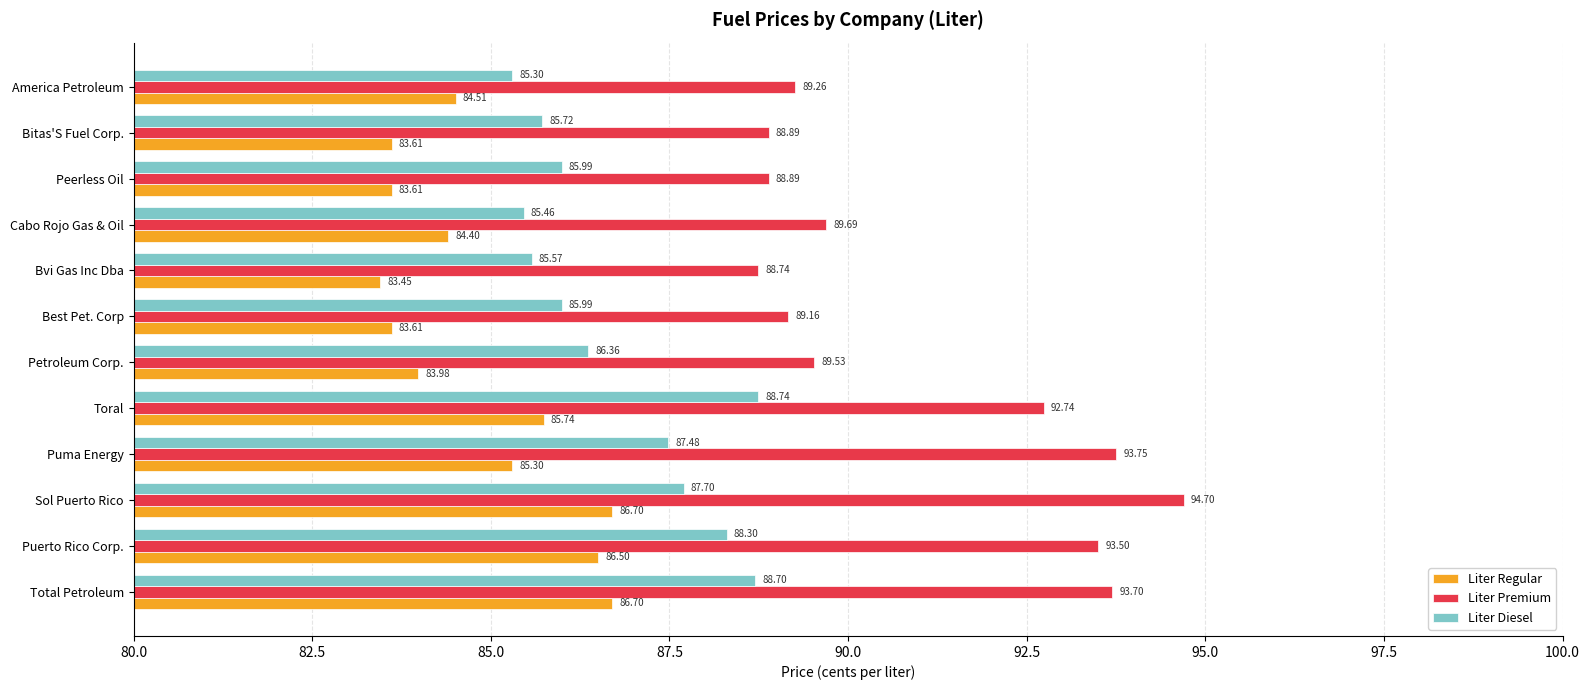

Which category has the highest value across all series?

Sol Puerto Rico